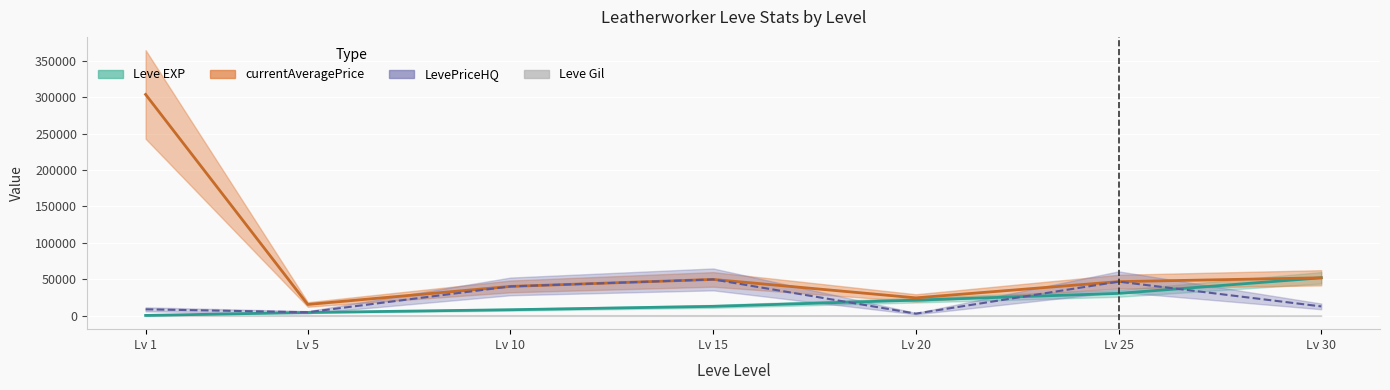

At which category is the sum across all series the highest?

Lv 1